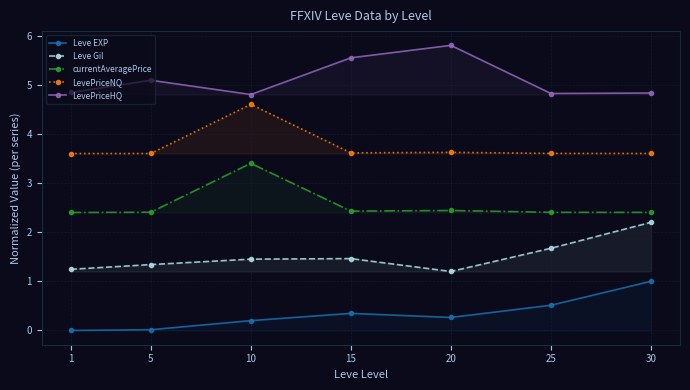

True or false: currentAveragePrice and Leve Gil cross at least once.

False